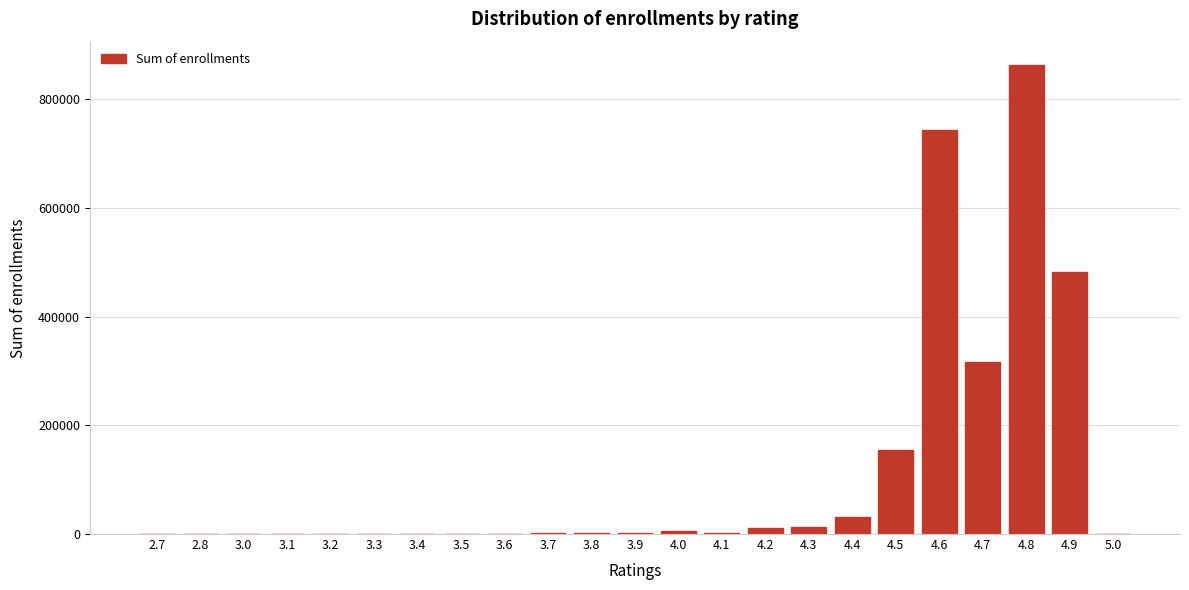

What is the sum of all values?

2625727